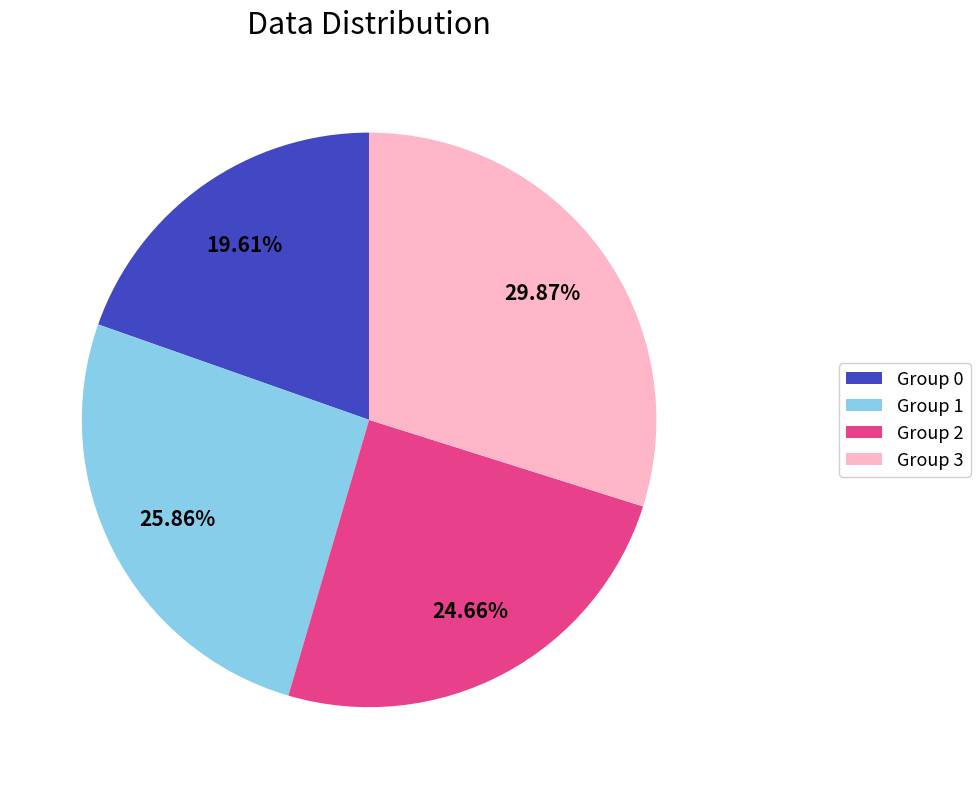

Is there a majority slice in this chart?

No